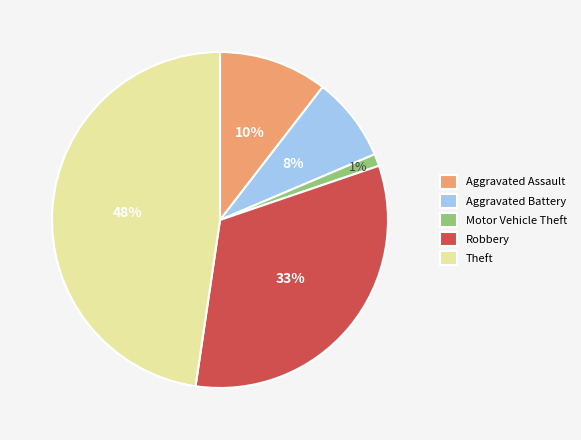

Count the number of slices in the pie.

5